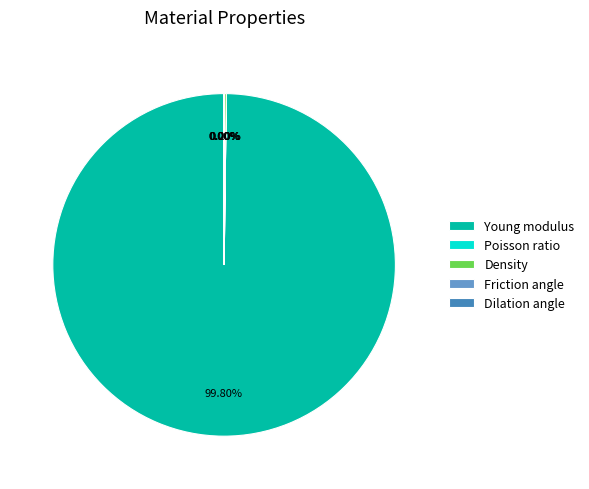

What is the largest slice in the pie chart?

Young modulus